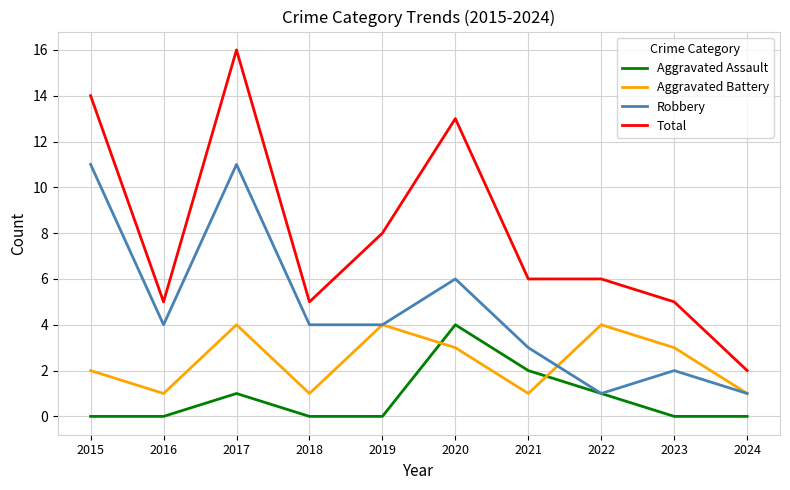

At which category does Aggravated Assault reach its first local peak?

2017